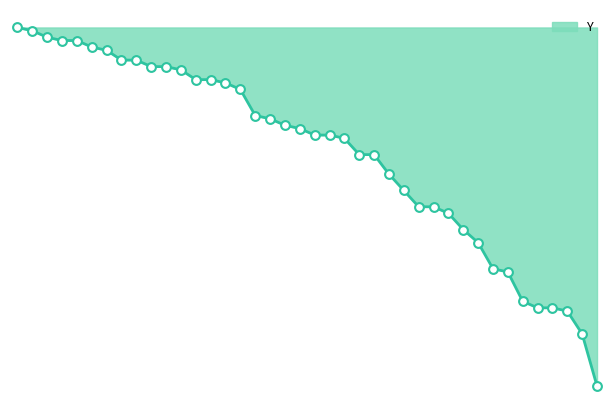

Approximately how many times larger is the value at 357 compared to 268?

1.3